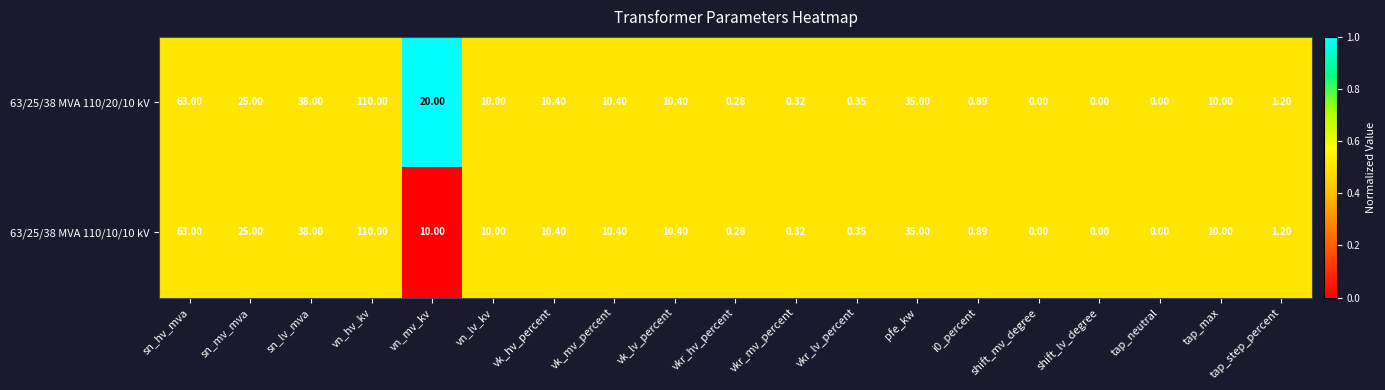

At which label is 63/25/38 MVA 110/10/10 kV closest to 55?

sn_hv_mva